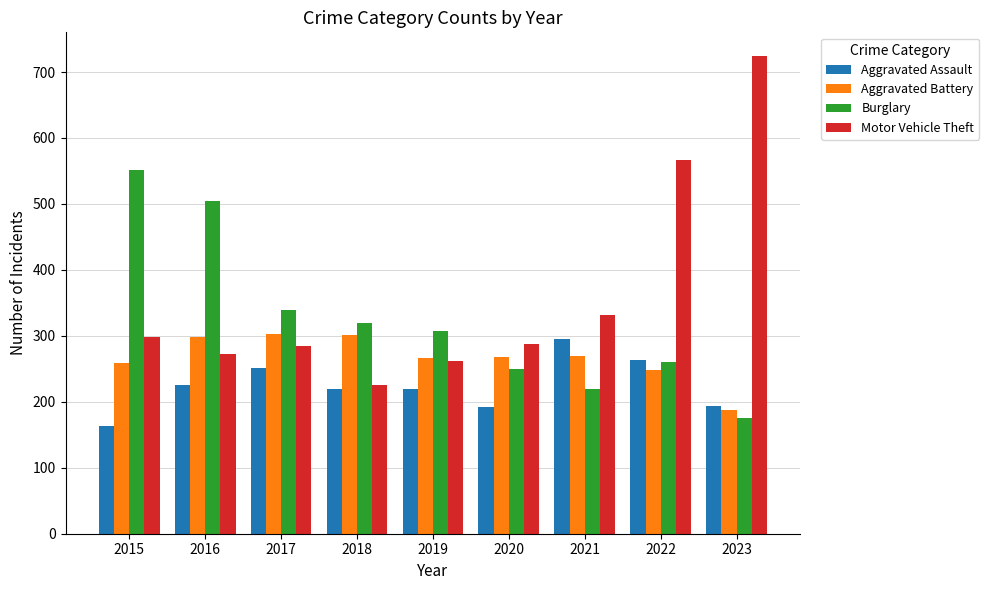

What is the difference between the highest and lowest values at 2019?

88